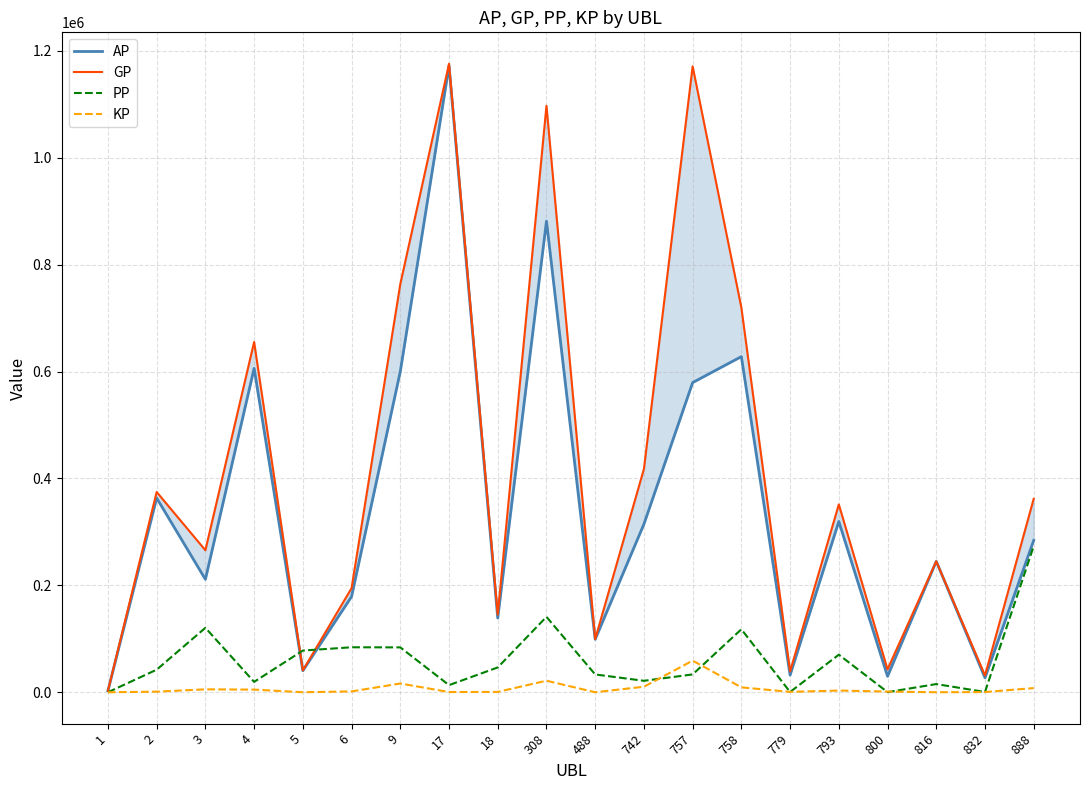

At which label is AP closest to 587213?

757